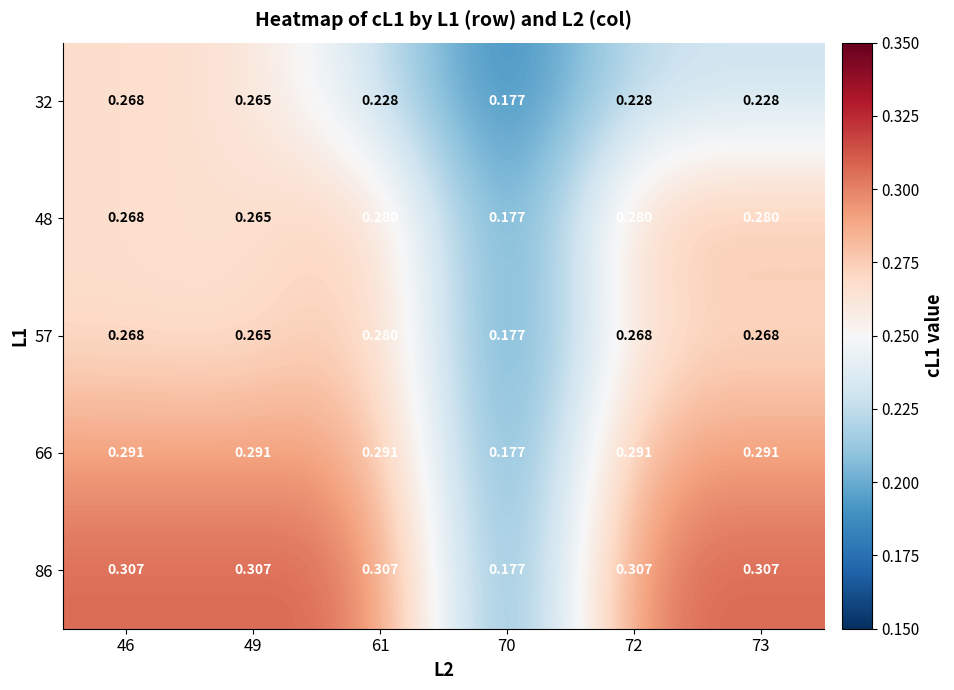

What is the total value across all series at 46?

1.4